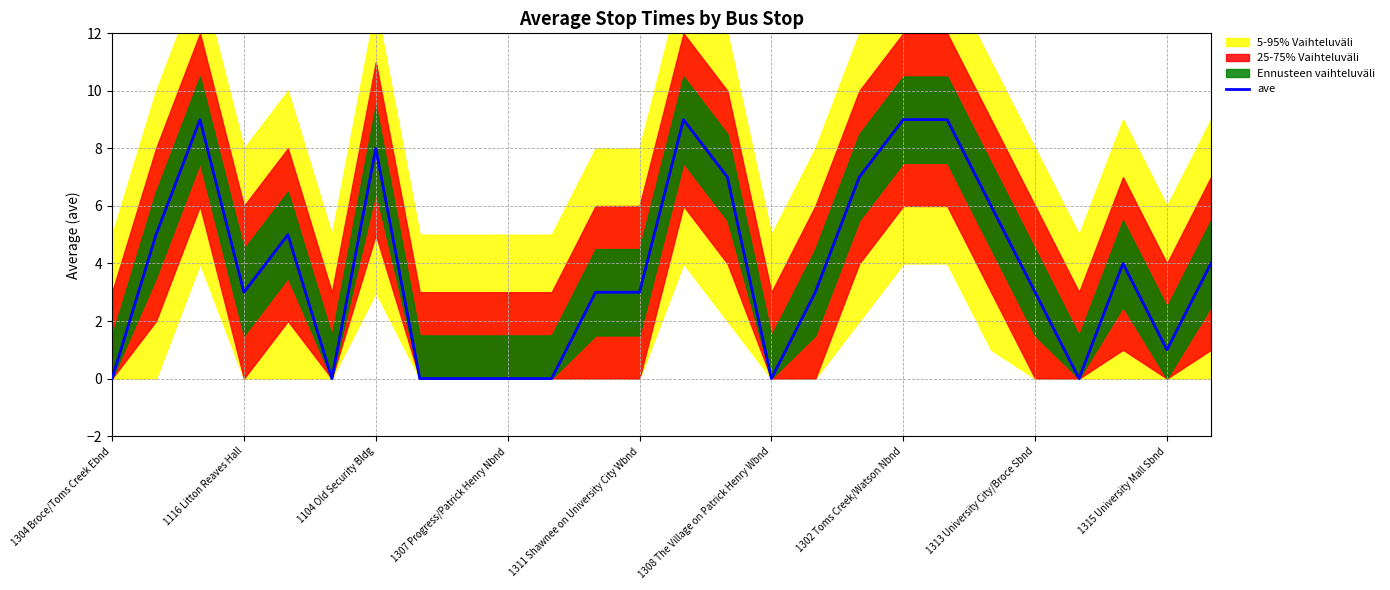

What is the value of the 20th point from the left?

9